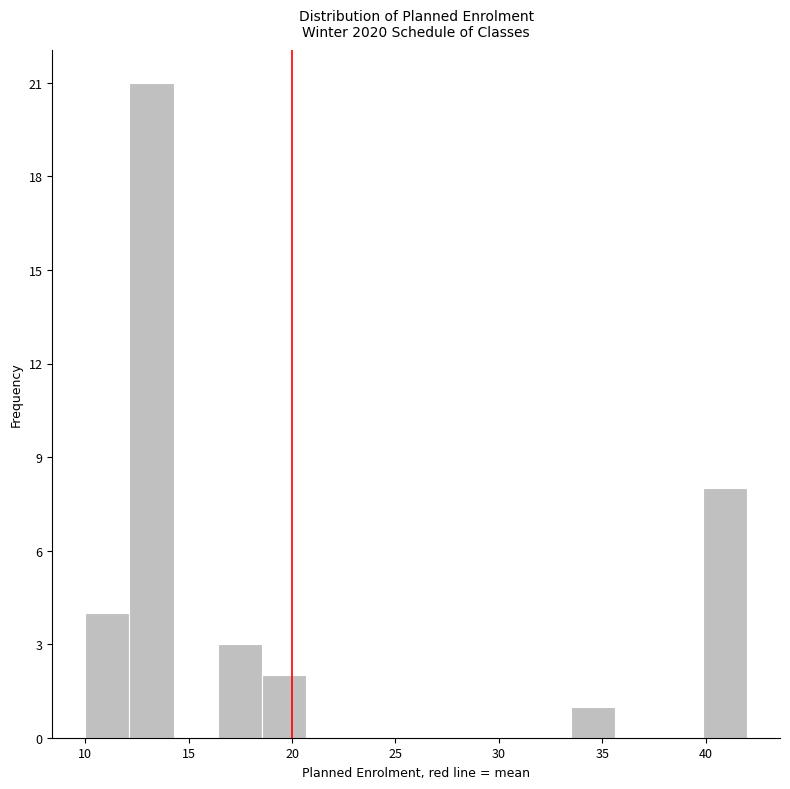

Over which range of the x-axis is the bar tallest?

12.0 to 14.5